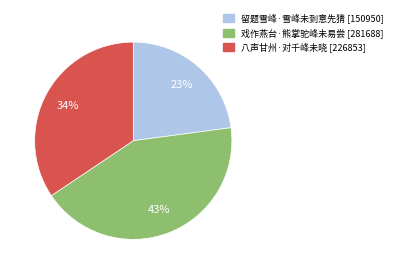

Which slice is the smallest?

留题雪峰·雪峰未到意先猜